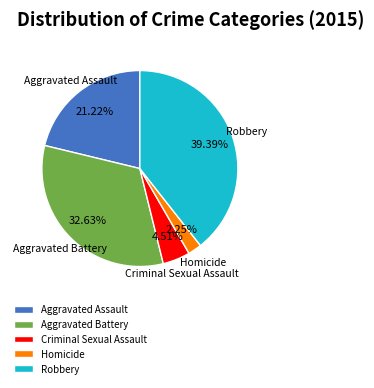

To the nearest percent, what is the difference between the Criminal Sexual Assault and Aggravated Battery slice percentages?

28%